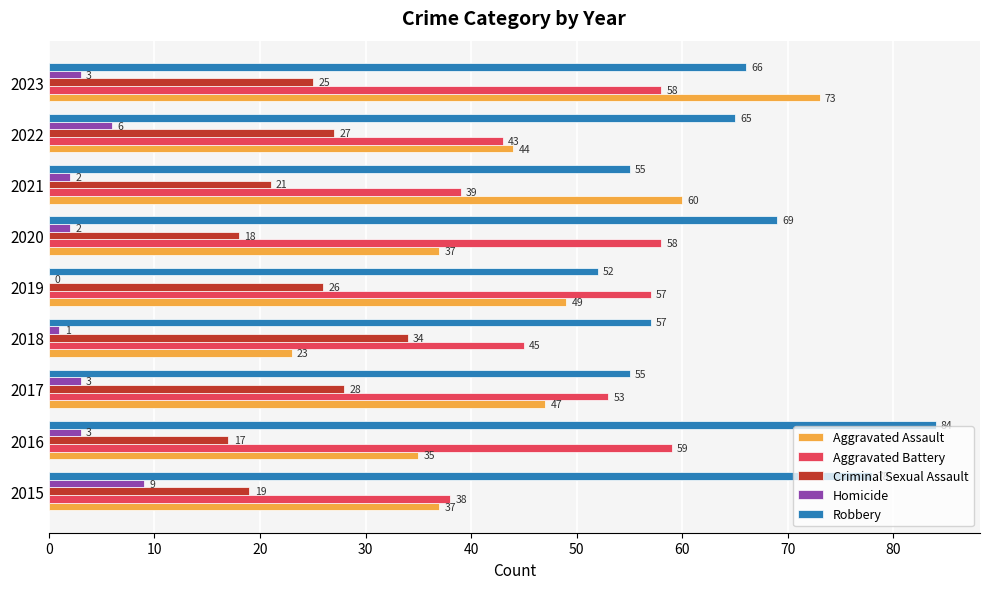

What value does the Aggravated Battery series have at 2021?

39